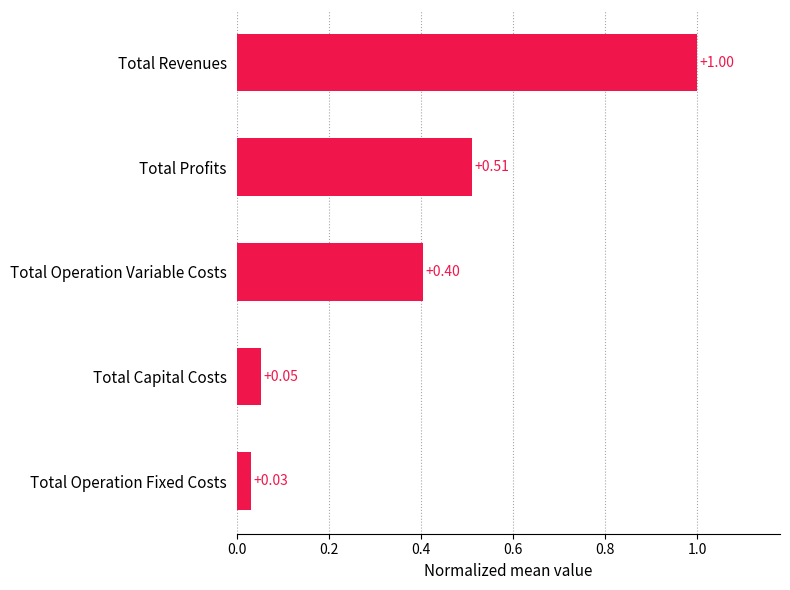

Between Total Profits and Total Operation Fixed Costs, which is larger?

Total Profits